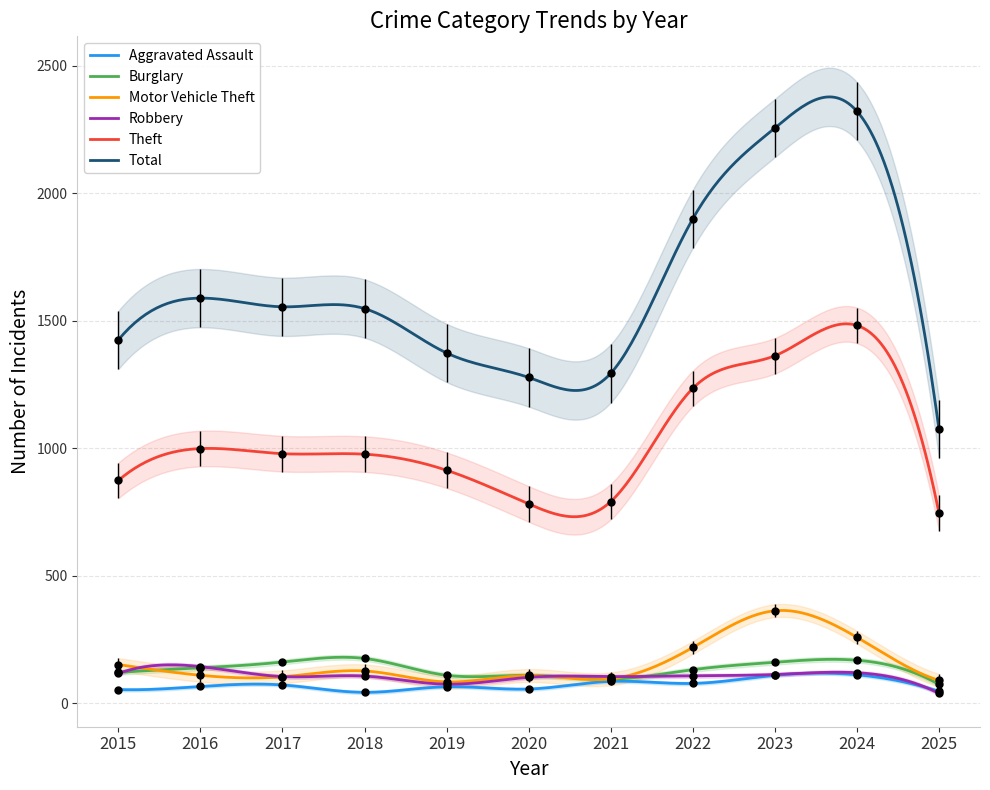

Rank the series by their maximum value, from highest to lowest.

Total, Theft, Motor Vehicle Theft, Burglary, Robbery, Aggravated Assault